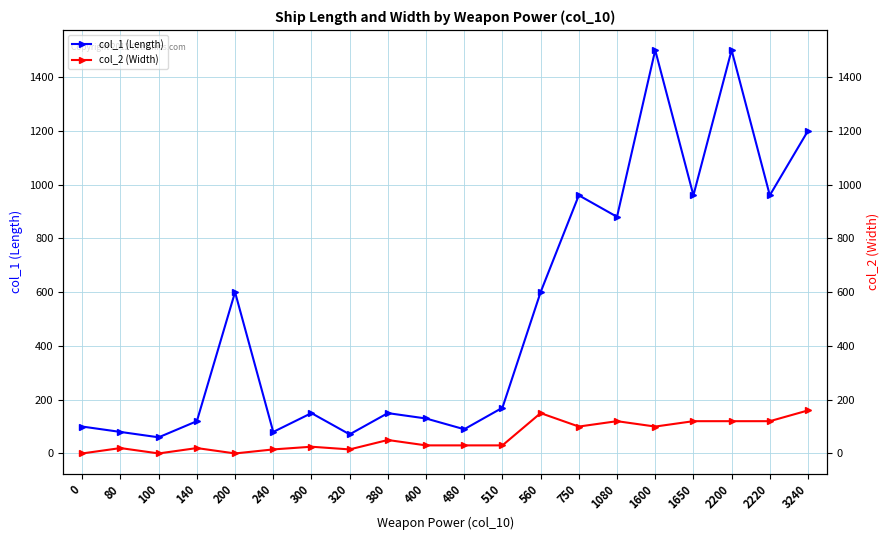

Which has a higher value, 240 or 3240?

3240